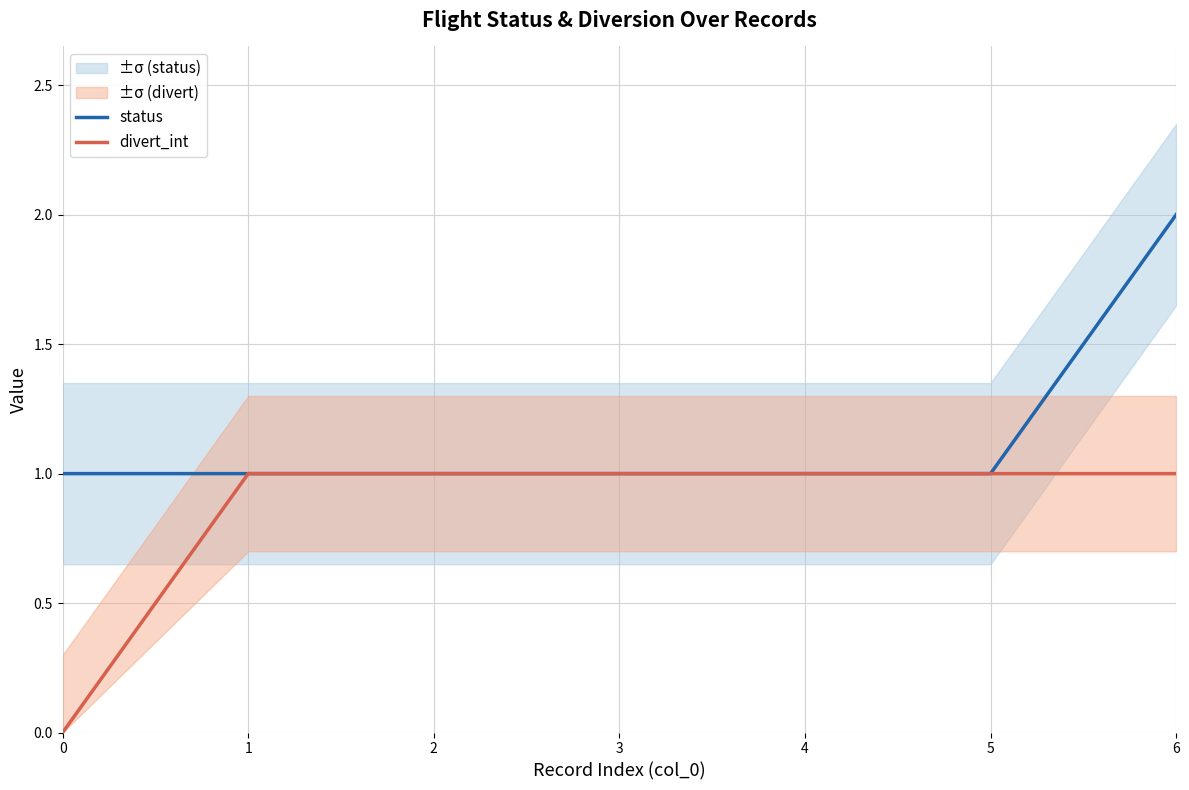

True or false: divert_int has more than 2 interior local peaks.

False